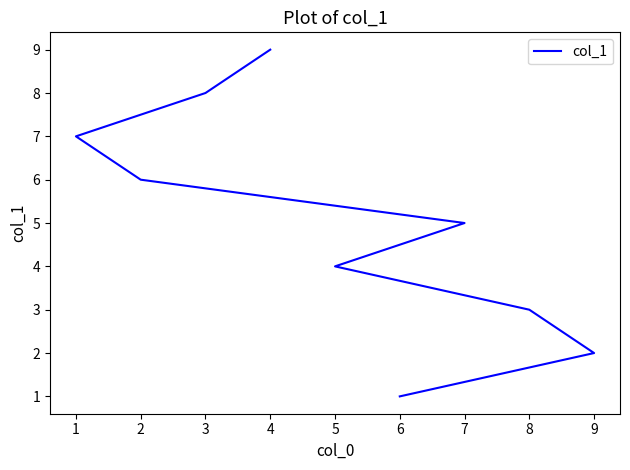

The value at 5 is 7. True or false?

False